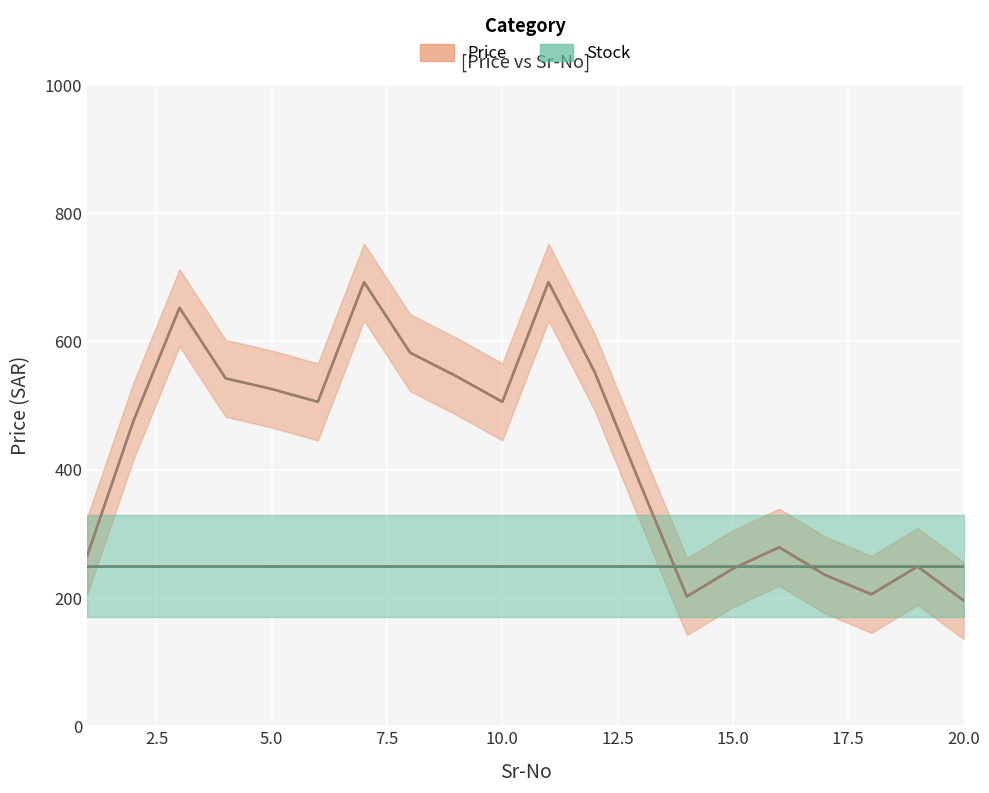

How many data points does each series have?

20